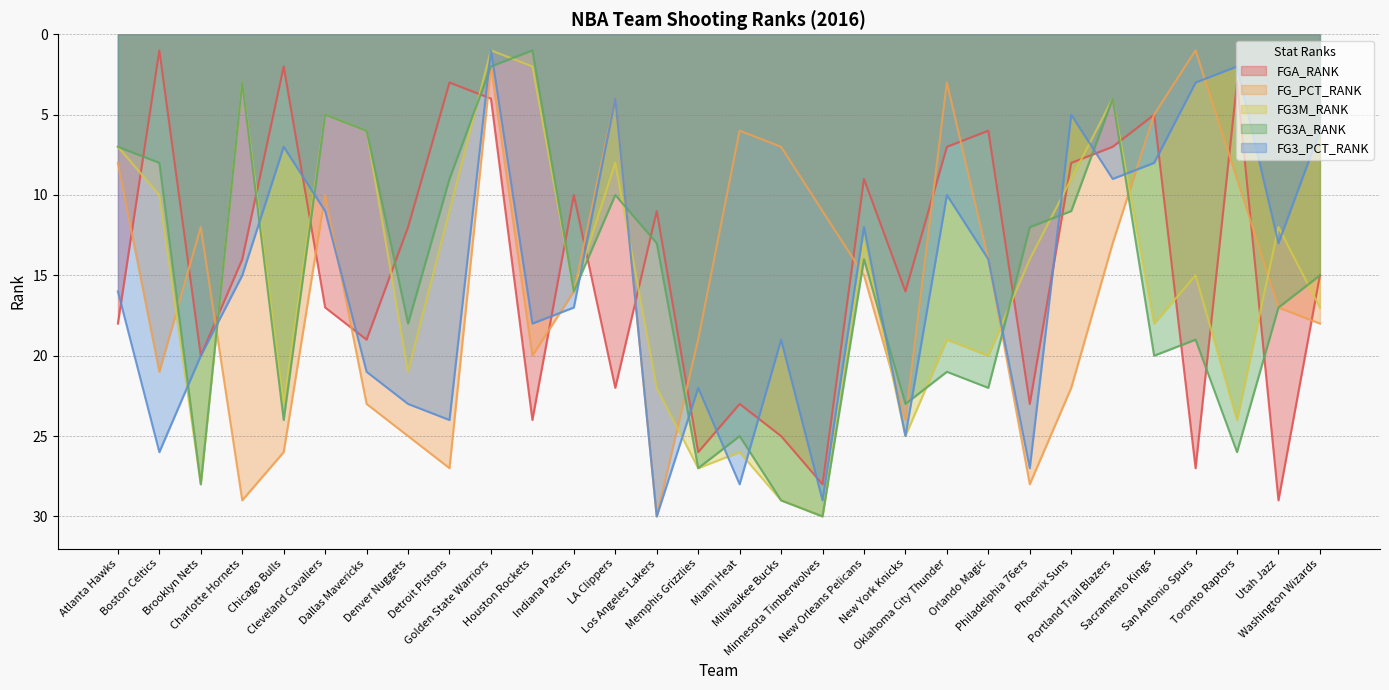

What is the highest value of the FG3M_RANK series?

30